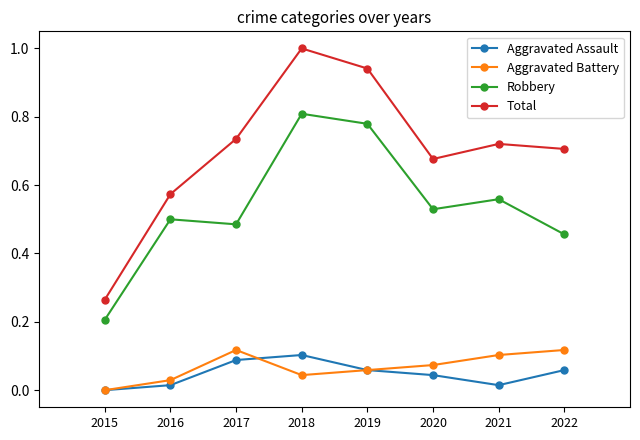

Which series has the largest total across all categories?

Total